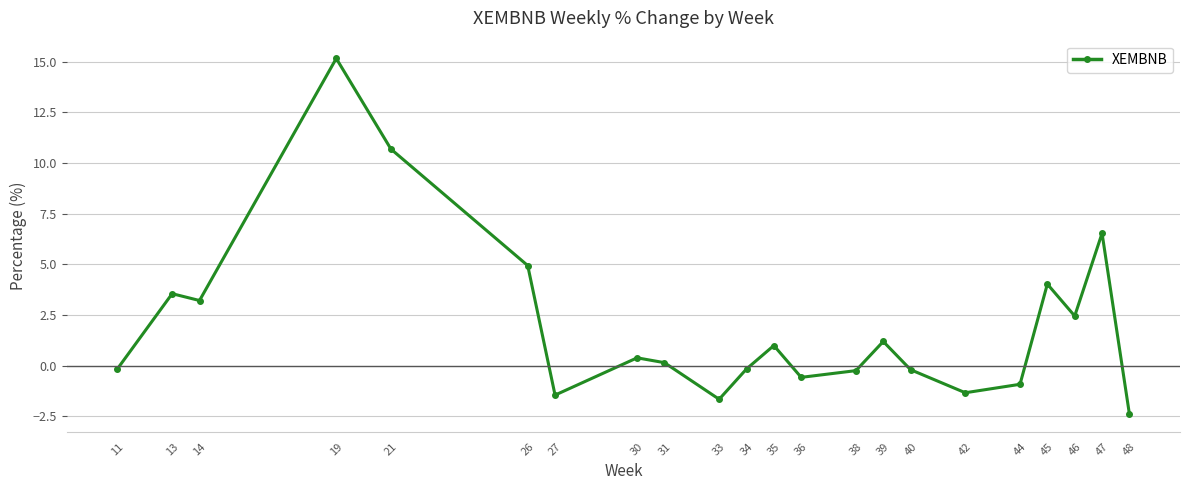

The chart shows a value of -0.2 at 40. True or false?

True